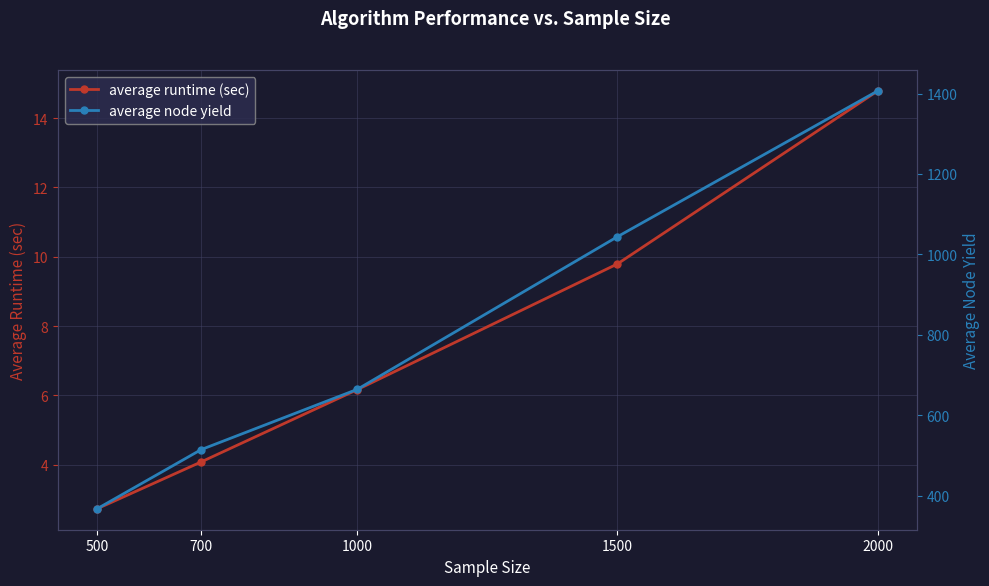

The average node yield series shows 514.9 at 700. True or false?

True